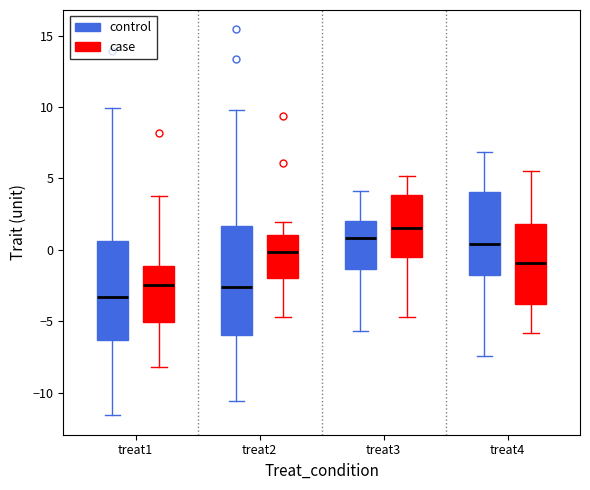

Which box's median line is the lowest?

treat1 (control)